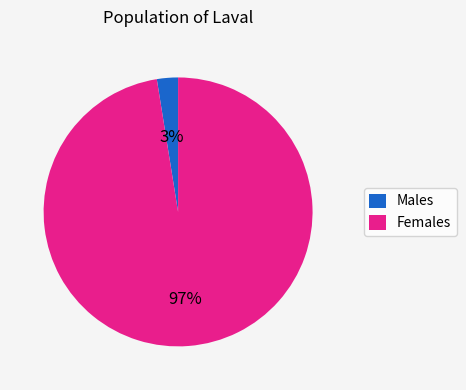

Rank the categories by value from highest to lowest.

Females, Males